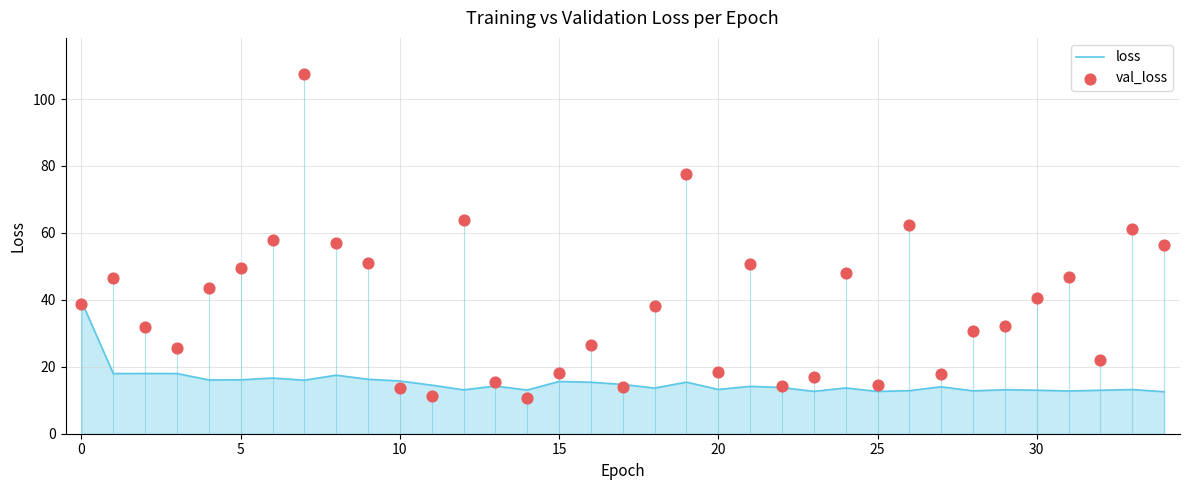

Which series contains the highest Y value?

val_loss